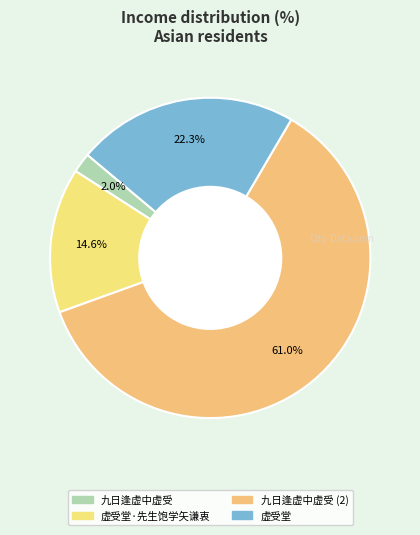

Count the number of slices in the pie.

4